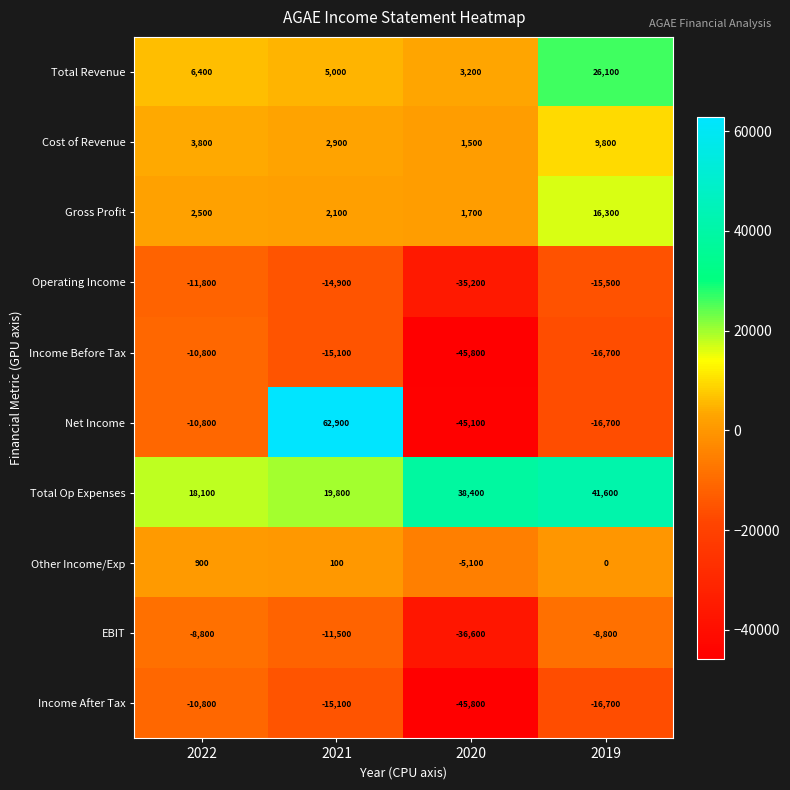

List the labels in order of Net Income value, smallest first.

2020, 2019, 2022, 2021